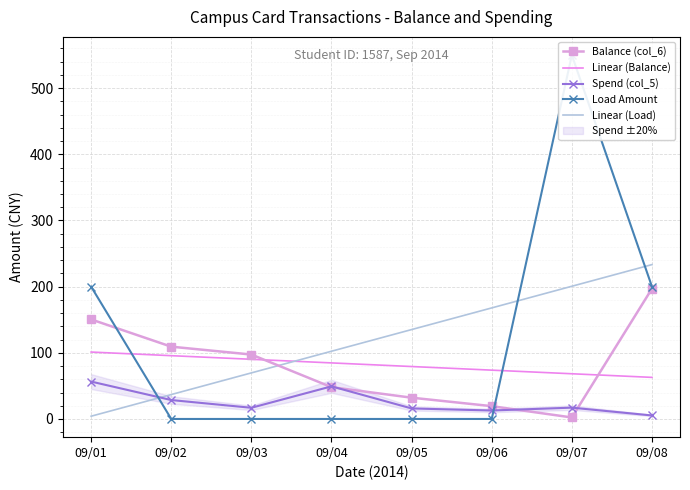

What is the lowest value of the Linear (Load) series?

4.2